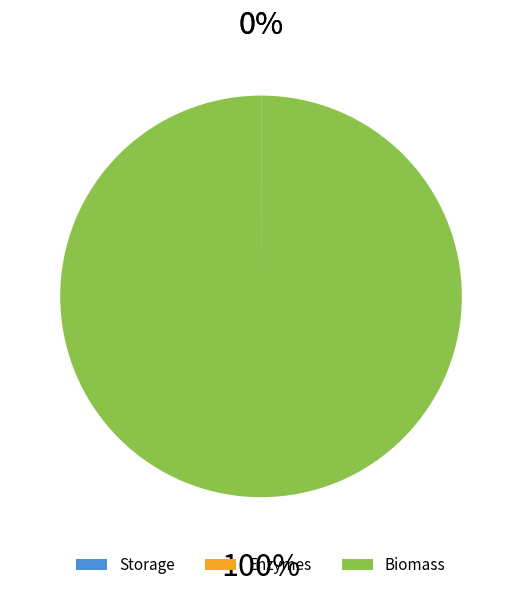

Does any single category account for the majority?

Yes